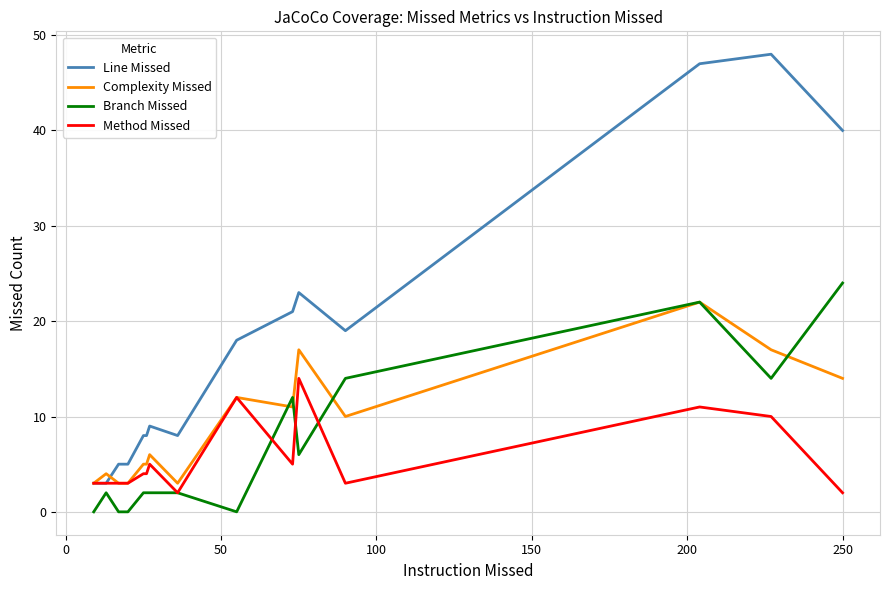

Does the chart display data point markers on the line(s)?

No